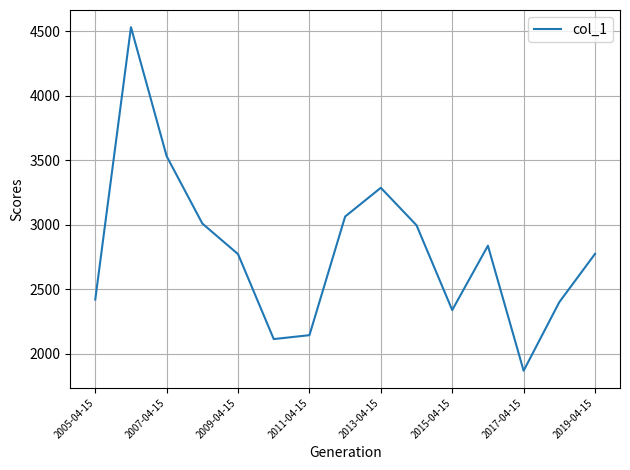

What is the difference between the maximum and minimum values?

2660.8